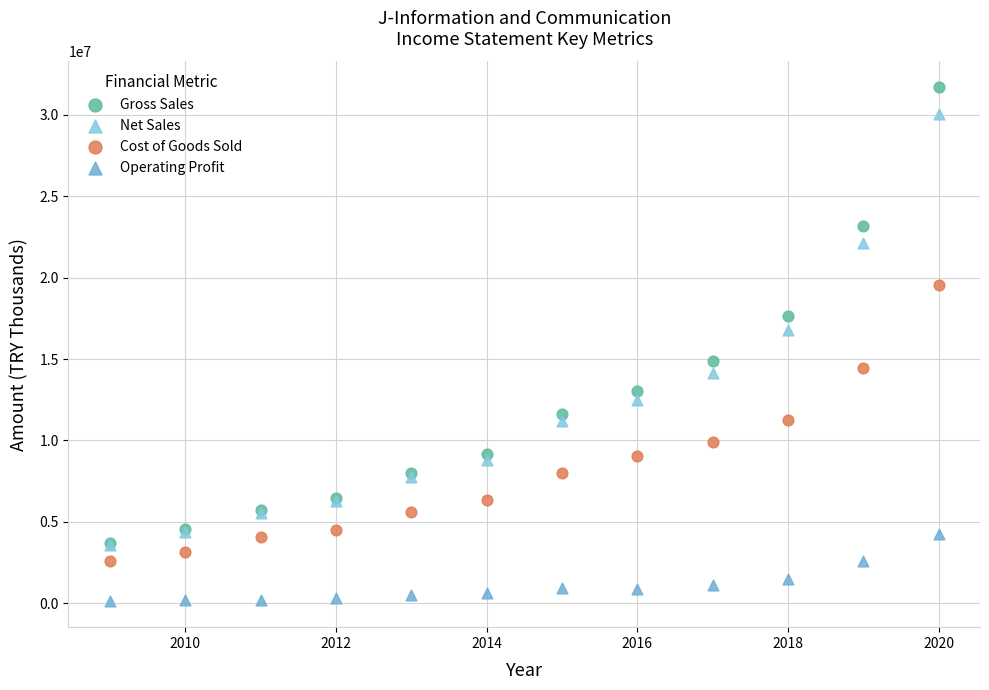

What are all the series names shown in the legend?

Gross Sales, Net Sales, Cost of Goods Sold, Operating Profit